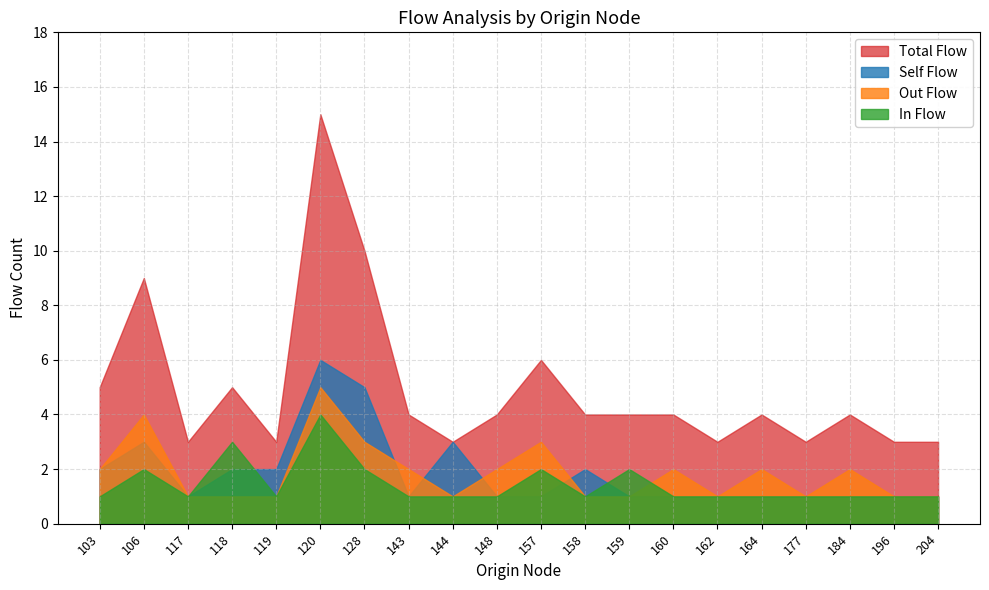

True or false: self_flow has more than 0 interior local peaks.

True